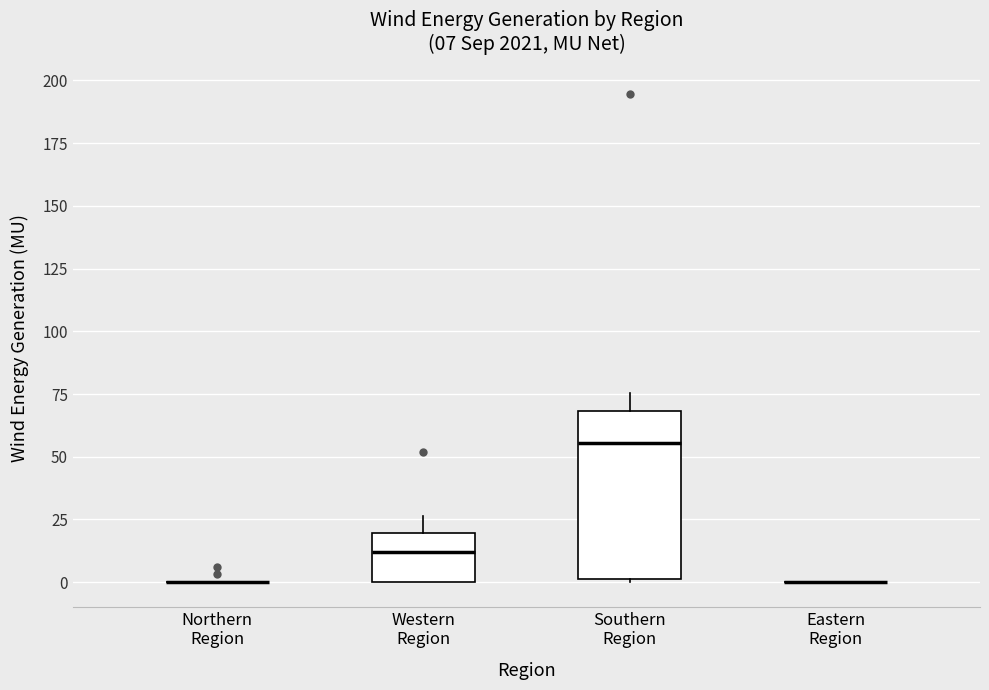

Comparing the boxes themselves (not the whiskers), which one is the tallest?

Southern Region